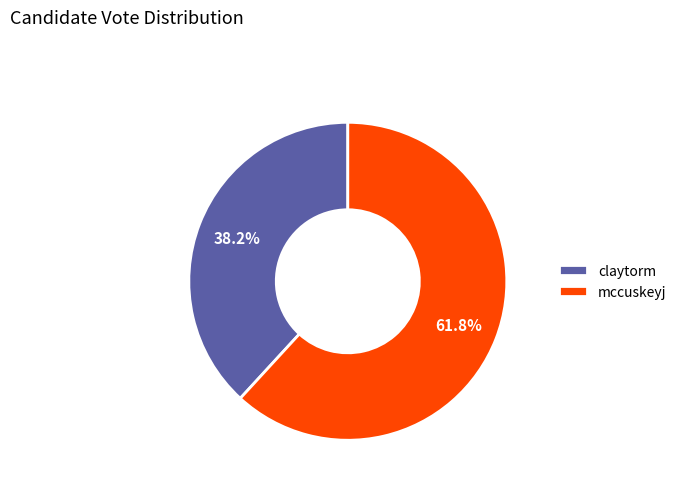

Combined, what portion of the pie is mccuskeyj and claytorm?

100.0%